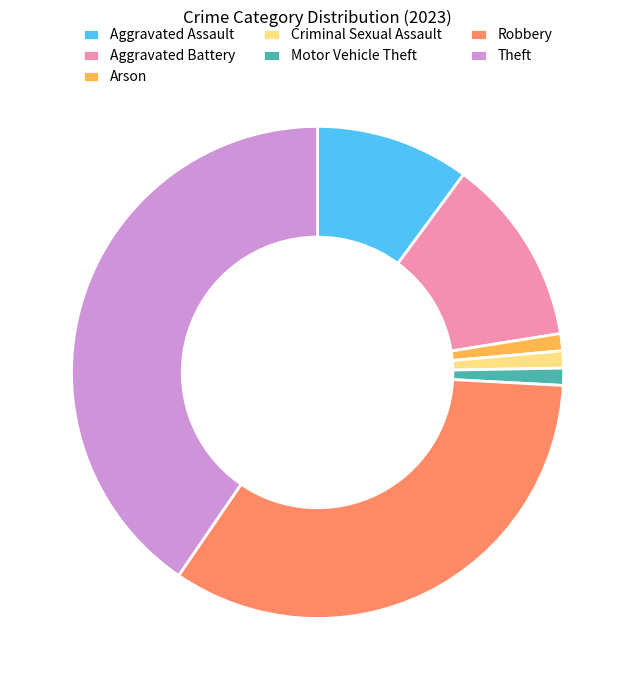

Is there any slice that represents more than half of the pie?

No